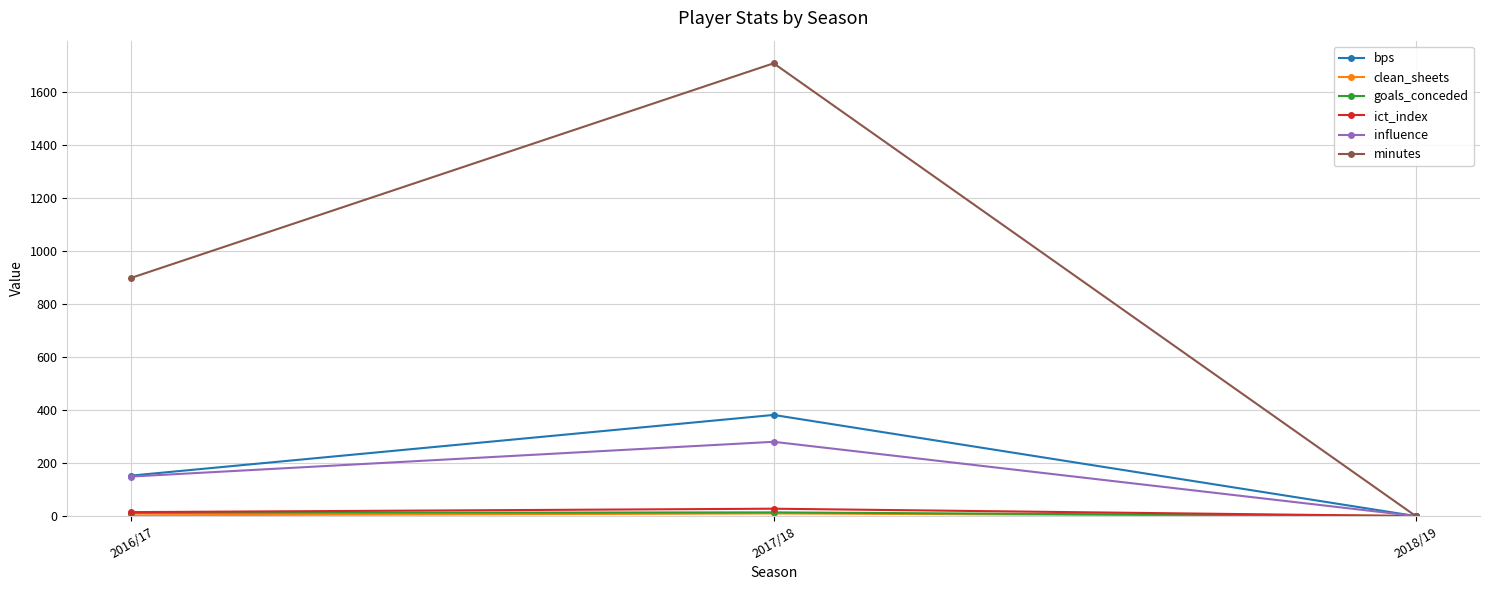

What is the maximum value shown in the chart?

1710.0